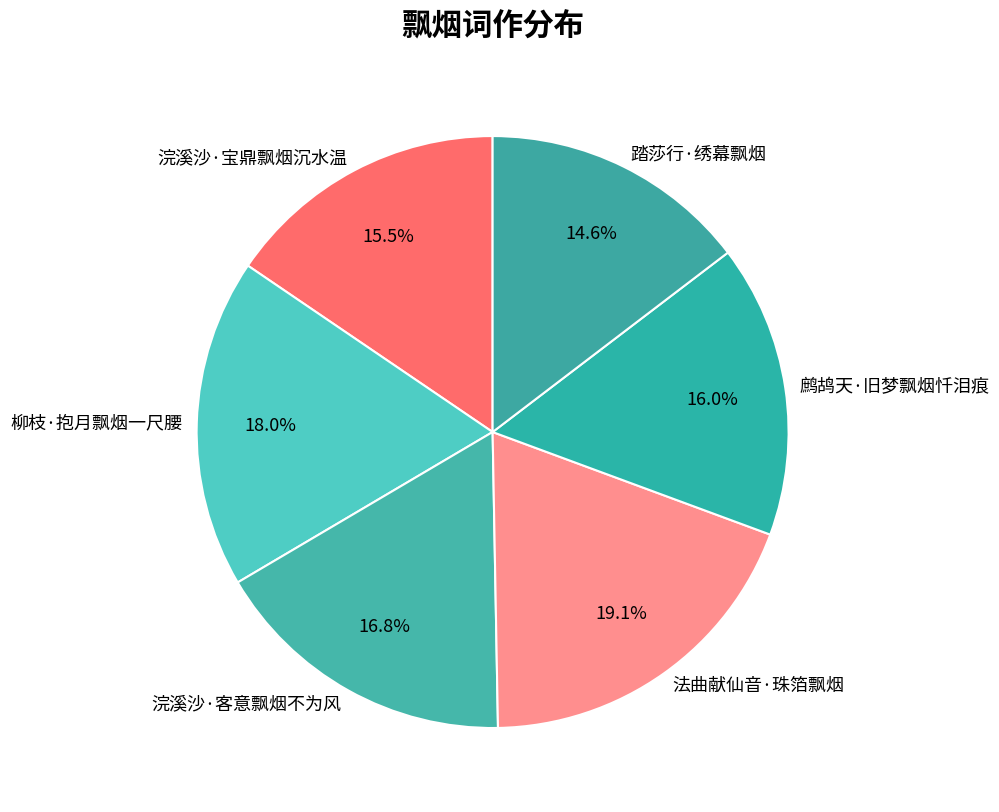

How many slices are in this pie chart?

6